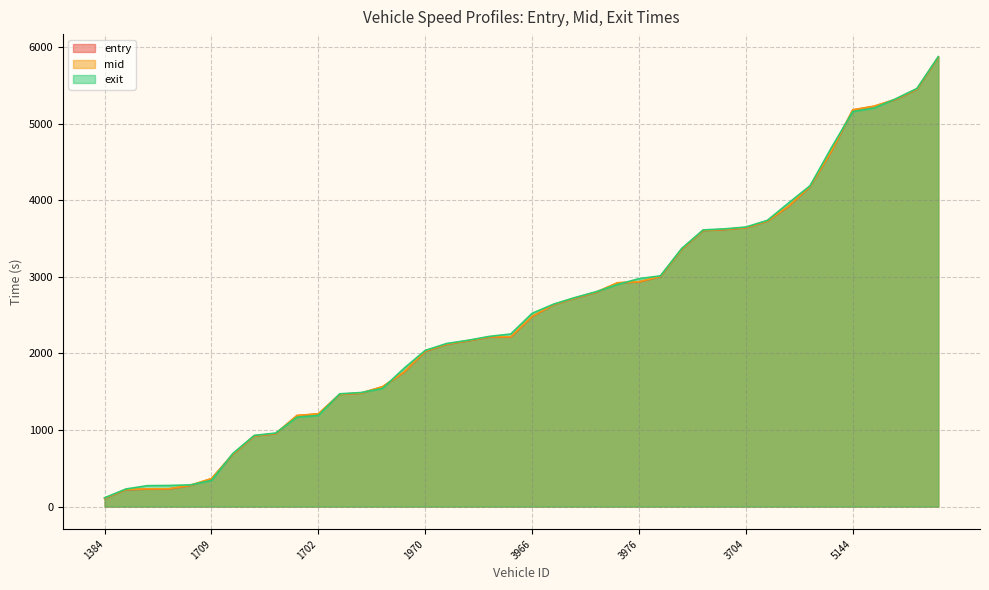

True or false: mid has more than 1 interior local peaks.

False